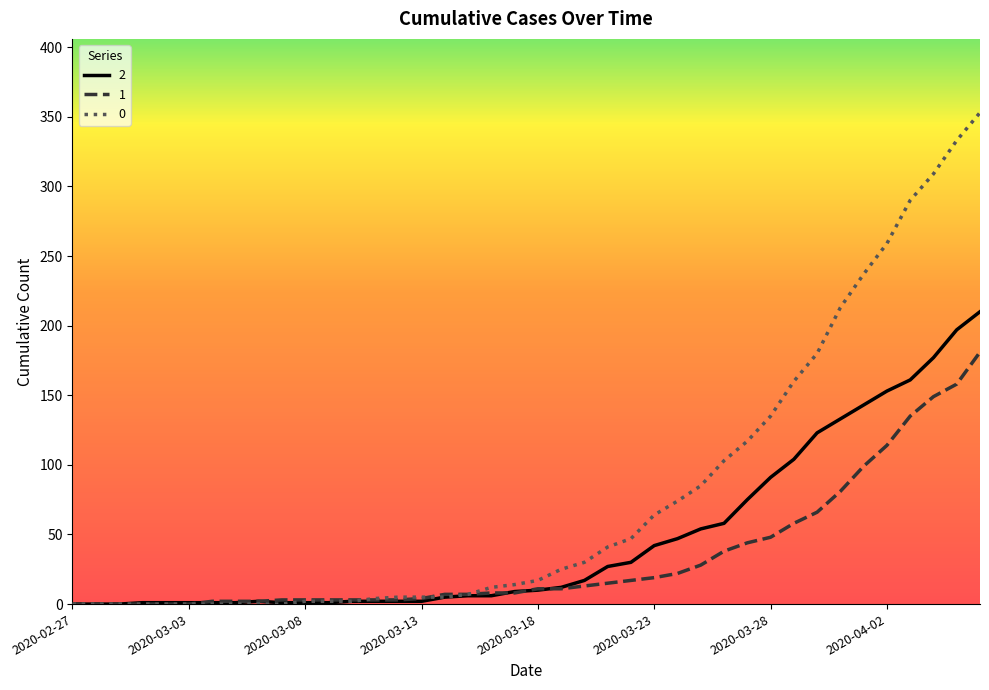

Rank the series by their maximum value, from highest to lowest.

0, 2, 1